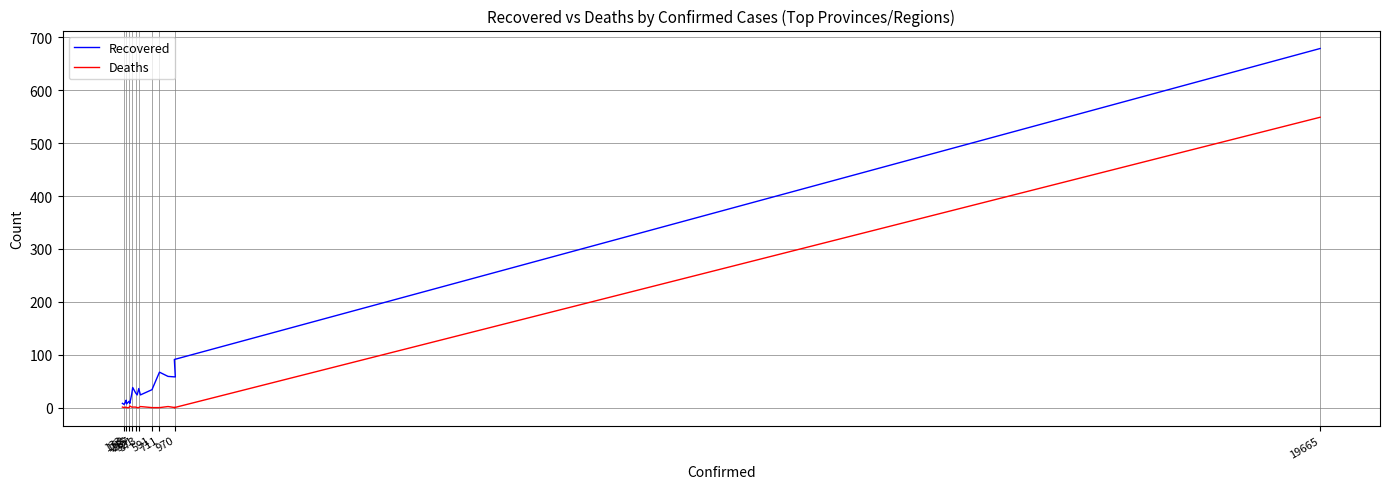

What is the sum of the Deaths values at 168 and 215?

2